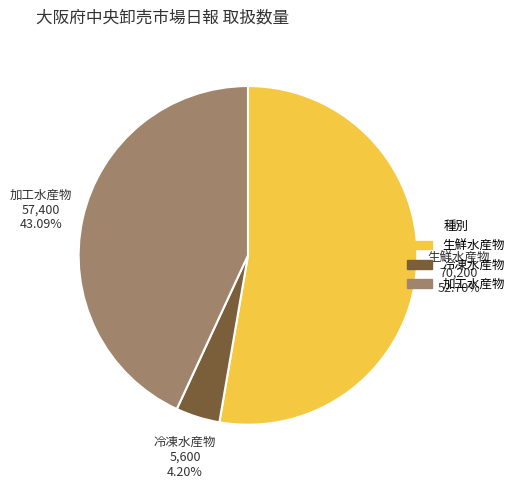

Is 加工水産物 the majority of the pie?

No